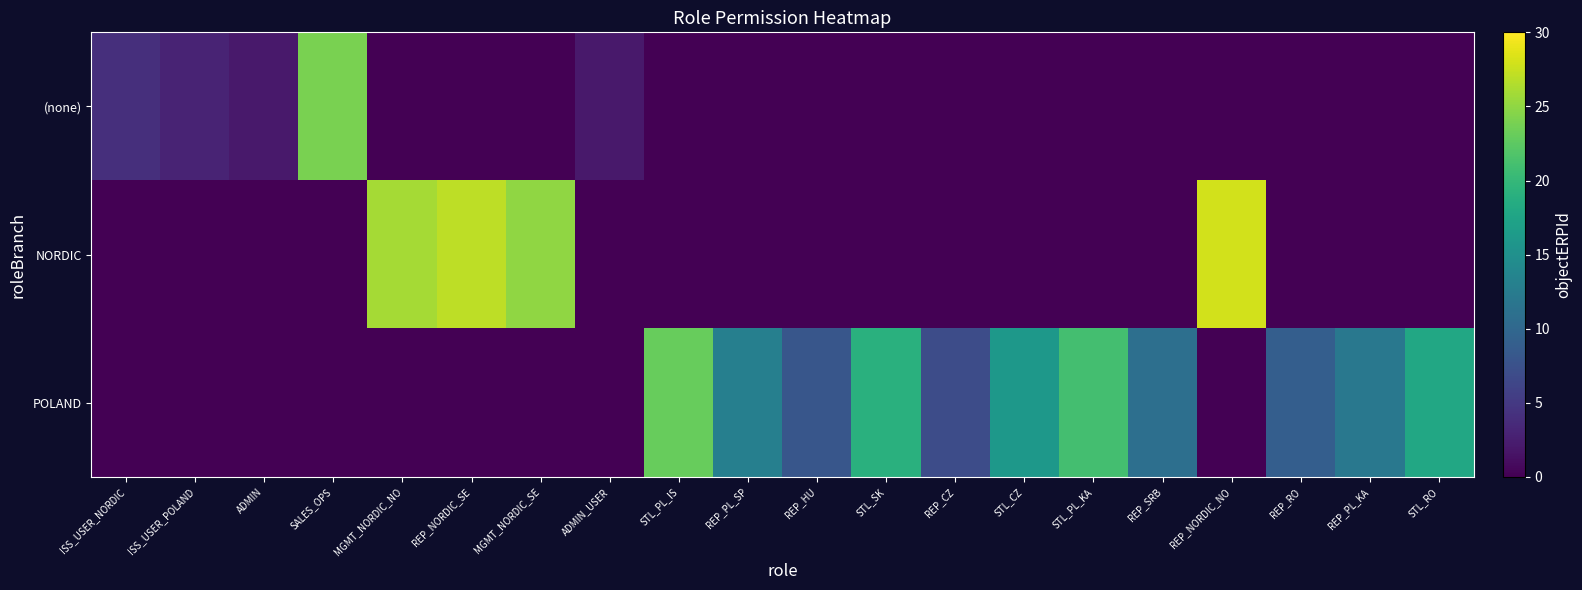

Reading right to left, transcribe all the data shown in this chart.

(none): STL_RO=0	REP_PL_KA=0	REP_RO=0	REP_NORDIC_NO=0	REP_SRB=0	STL_PL_KA=0	STL_CZ=0	REP_CZ=0	STL_SK=0	REP_HU=0	REP_PL_SP=0	STL_PL_IS=0	ADMIN_USER=2	MGMT_NORDIC_SE=0	REP_NORDIC_SE=0	MGMT_NORDIC_NO=0	SALES_OPS=24	ADMIN=2	ISS_USER_POLAND=3	ISS_USER_NORDIC=4
NORDIC: STL_RO=0	REP_PL_KA=0	REP_RO=0	REP_NORDIC_NO=28	REP_SRB=0	STL_PL_KA=0	STL_CZ=0	REP_CZ=0	STL_SK=0	REP_HU=0	REP_PL_SP=0	STL_PL_IS=0	ADMIN_USER=0	MGMT_NORDIC_SE=25	REP_NORDIC_SE=27	MGMT_NORDIC_NO=26	SALES_OPS=0	ADMIN=0	ISS_USER_POLAND=0	ISS_USER_NORDIC=0
POLAND: STL_RO=18	REP_PL_KA=12	REP_RO=9	REP_NORDIC_NO=0	REP_SRB=11	STL_PL_KA=21	STL_CZ=16	REP_CZ=7	STL_SK=19	REP_HU=8	REP_PL_SP=13	STL_PL_IS=23	ADMIN_USER=0	MGMT_NORDIC_SE=0	REP_NORDIC_SE=0	MGMT_NORDIC_NO=0	SALES_OPS=0	ADMIN=0	ISS_USER_POLAND=0	ISS_USER_NORDIC=0